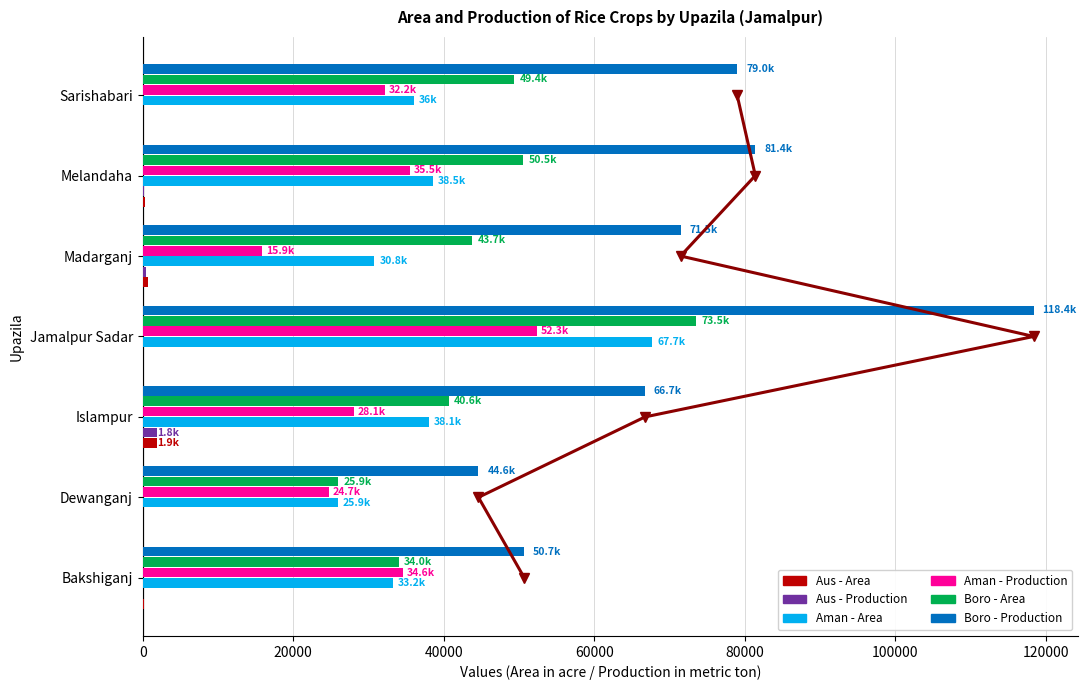

How many values in the Aman - Production series are below 32238?

3